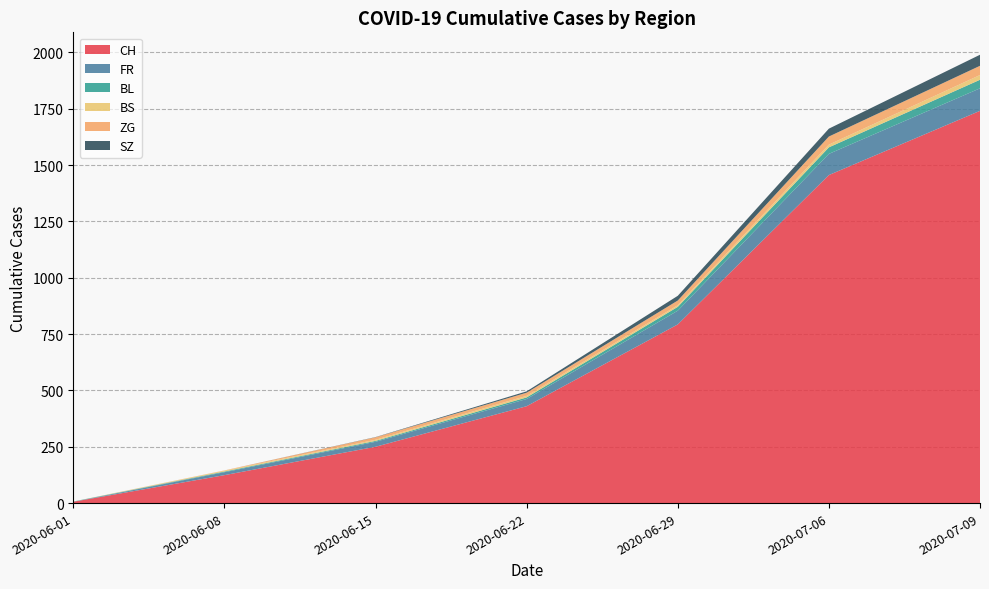

Reading left to right, list all the values displayed in this chart.

CH: 6	124	250	430	793	1456	1741
FR: 0	13	22	32	61	94	100
BL: 1	3	4	7	17	29	38
BS: 0	4	5	7	7	12	21
ZG: 0	1	11	14	21	36	41
SZ: 0	0	1	6	21	35	49